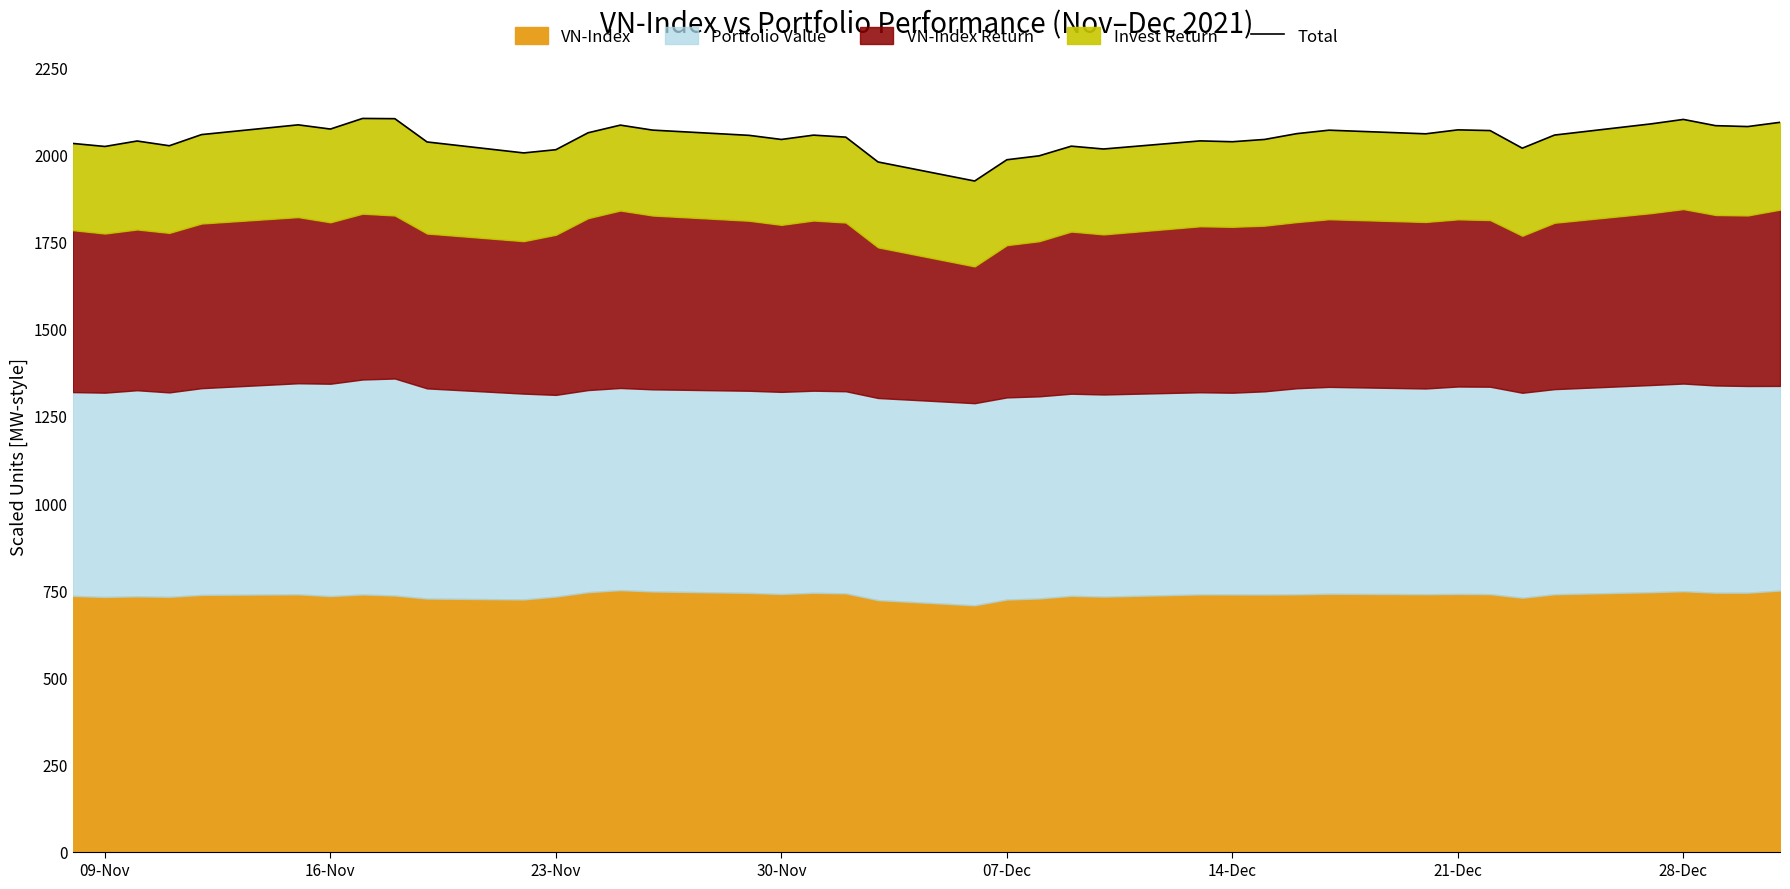

How many values exceed 2055?

21